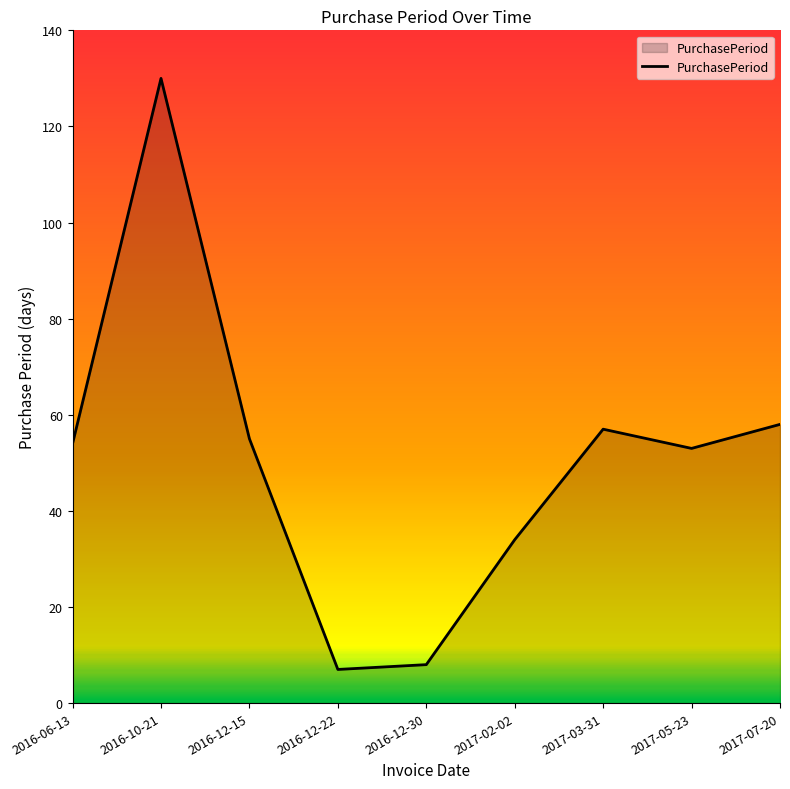

Which label corresponds to the largest value in the chart?

2016-10-21